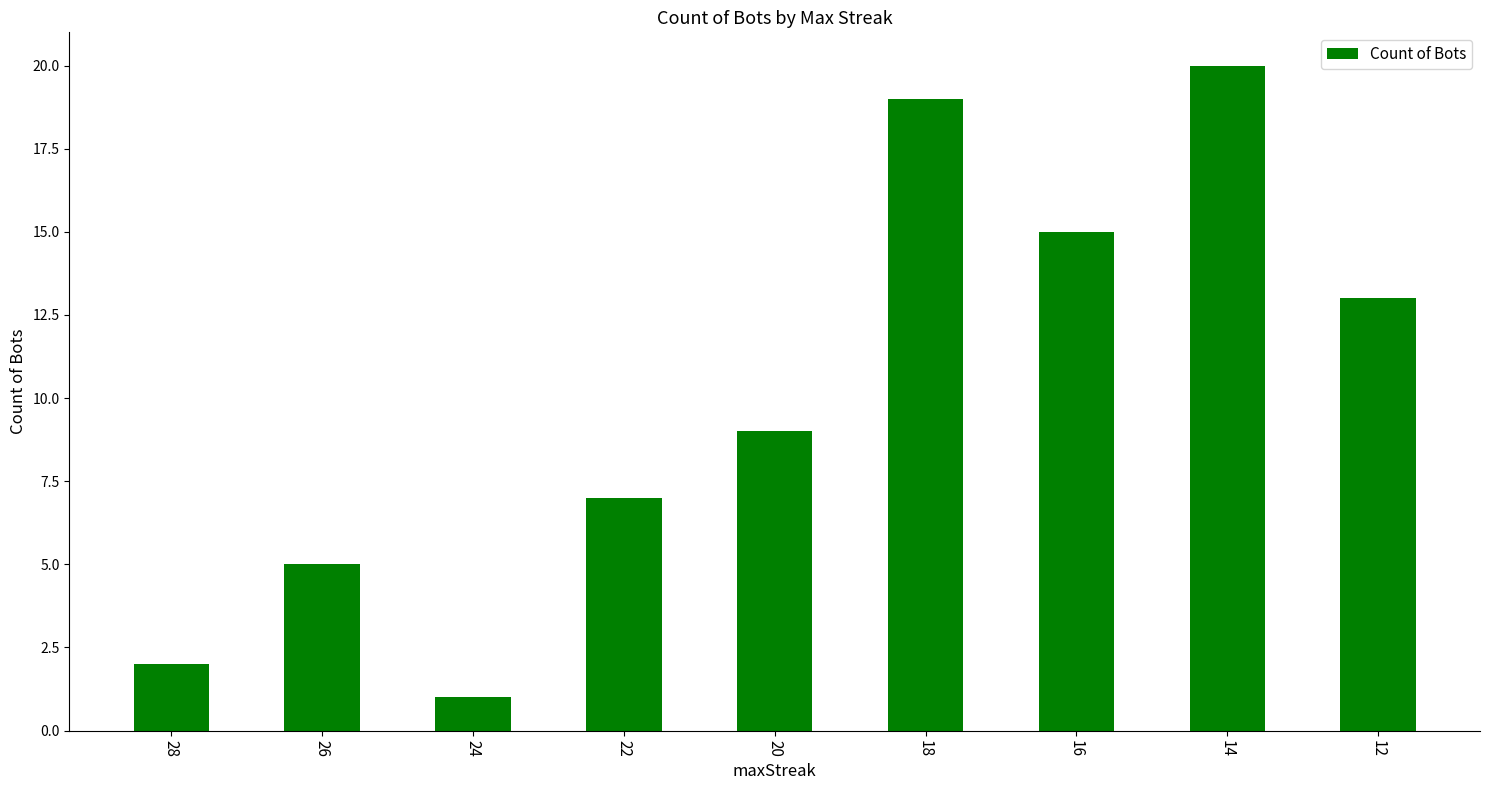

What is the ratio of the value at 12 to the value at 28?

6.5